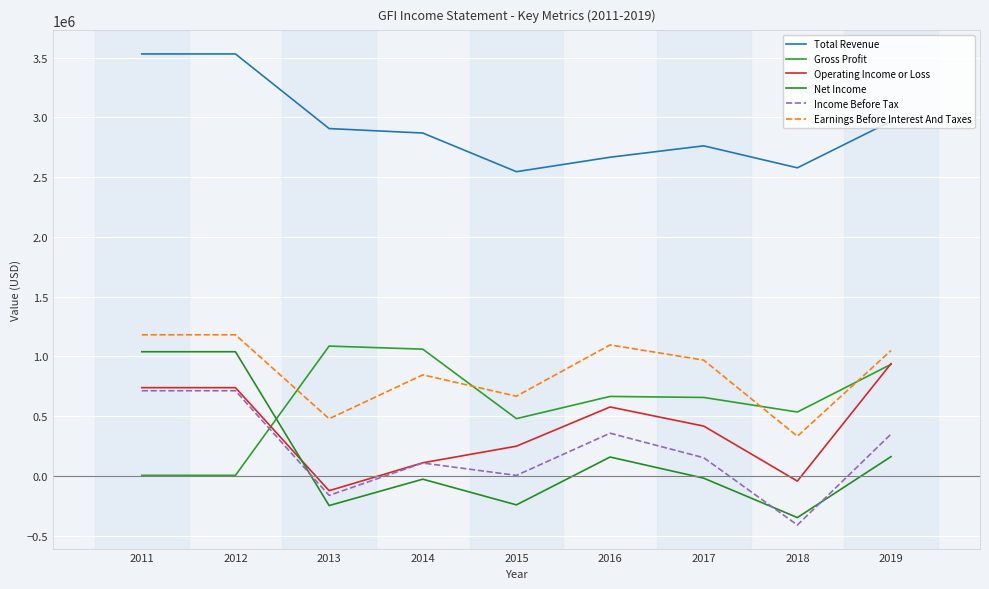

Which category has the lowest value across all series?

2018